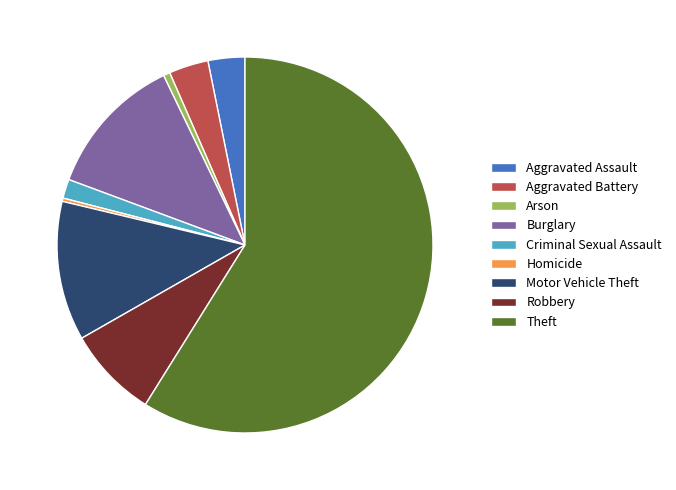

What is the ratio of the value at Aggravated Battery to the value at Robbery?

0.4